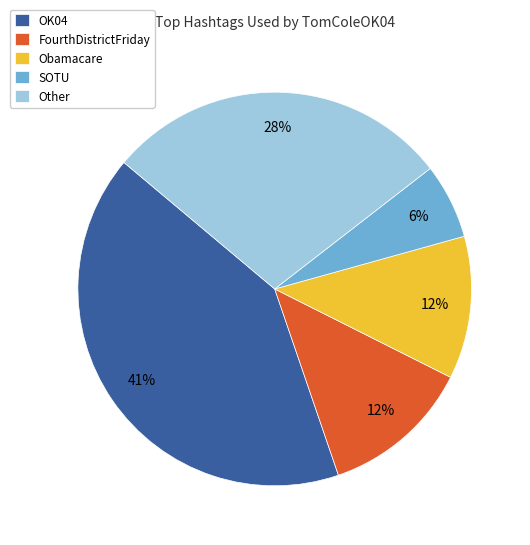

Combined, do SOTU and FourthDistrictFriday account for over 50%?

No